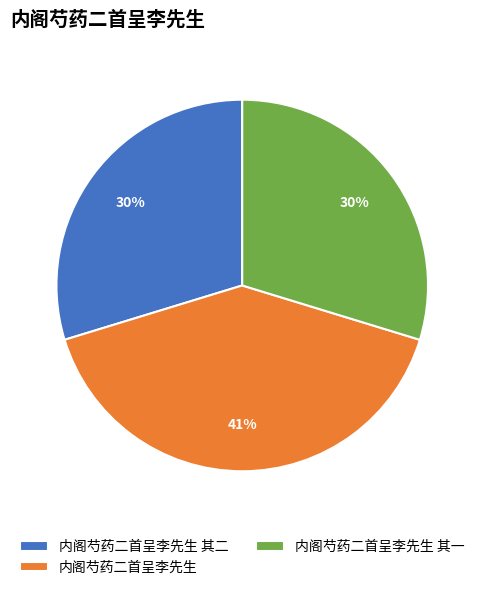

Do 内阁芍药二首呈李先生 and 内阁芍药二首呈李先生 其二 together represent more than half of the pie?

Yes